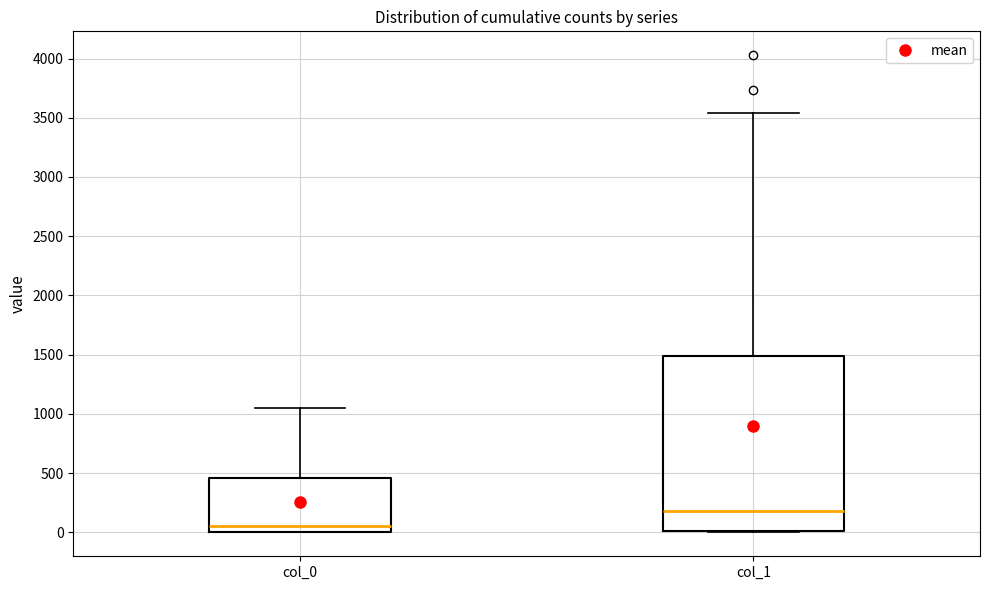

Which box's median line is the highest?

col_1